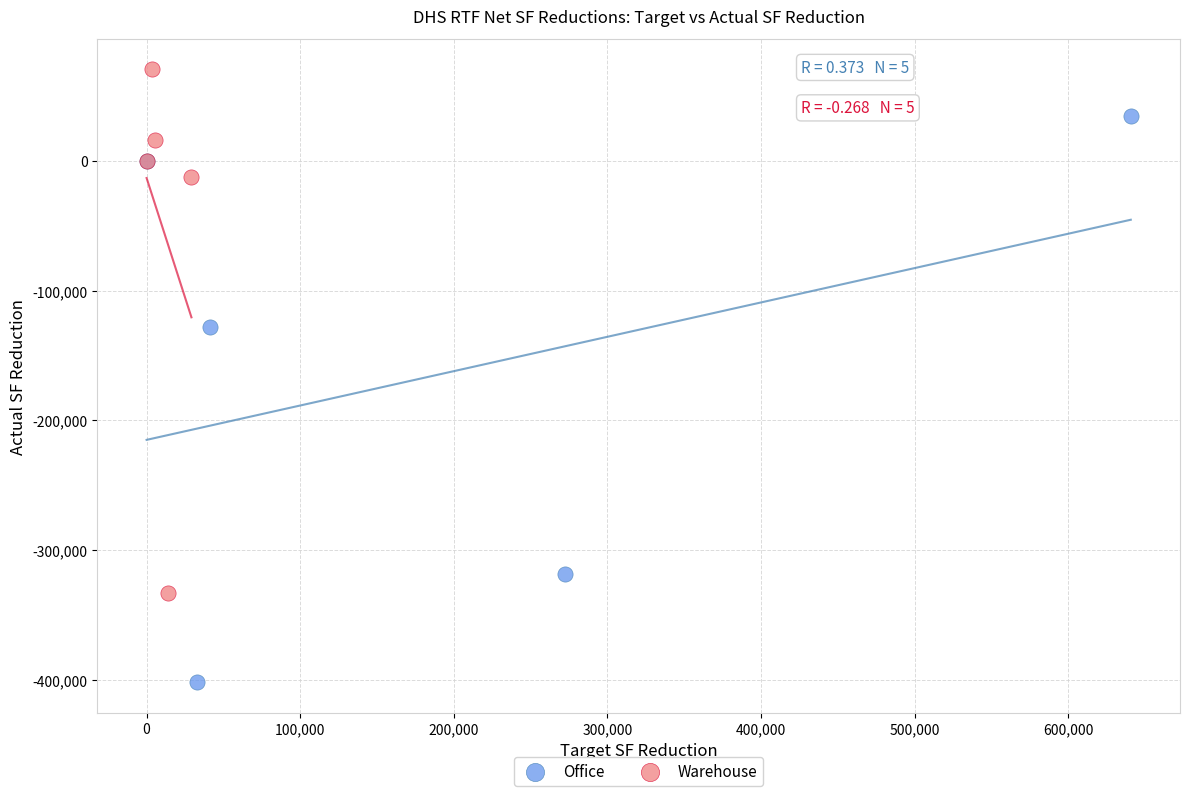

Which series contains the highest Y value?

Warehouse